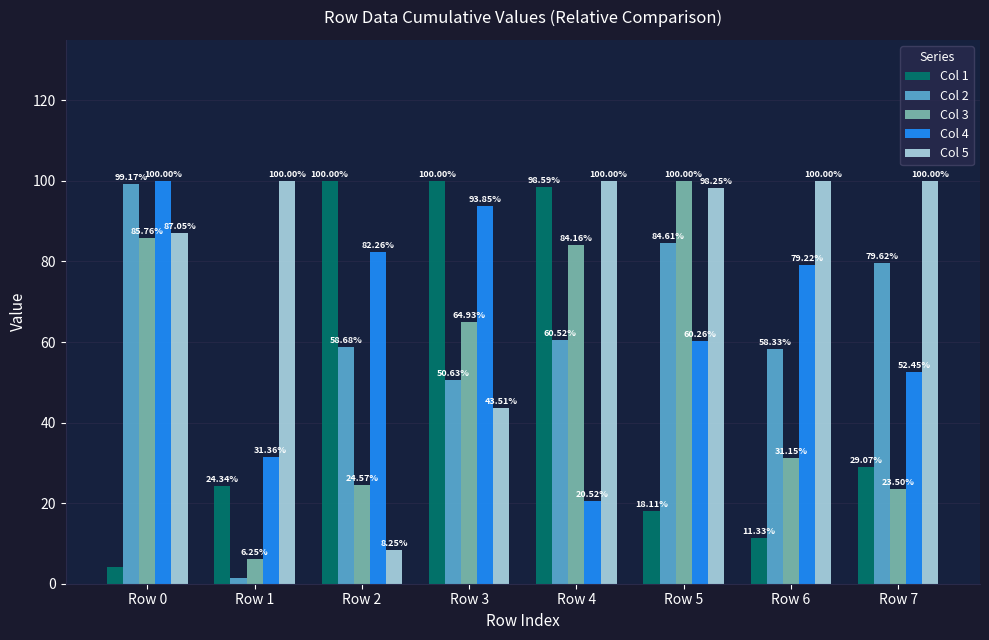

What is the average value of the Col 5 series?

79.6